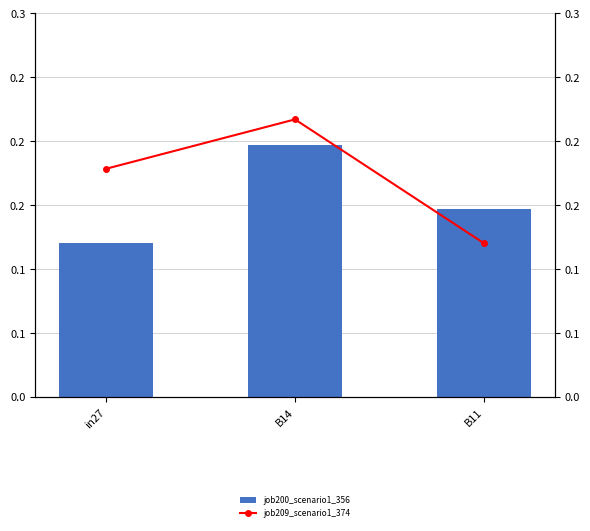

True or false: job200_scenario1_356 has a value of 0.1 at B11.

False